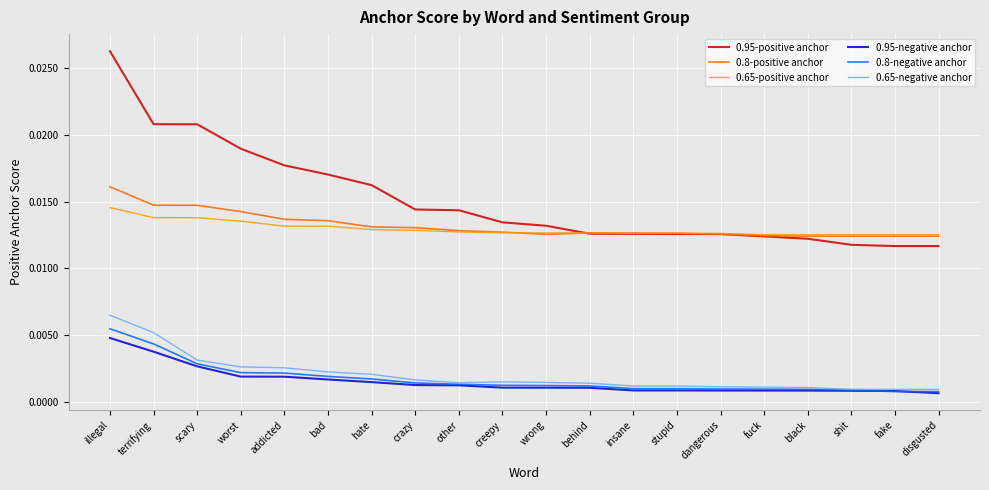

In 0.65-negative anchor, how many points are lower than both neighbors (excluding endpoints)?

1